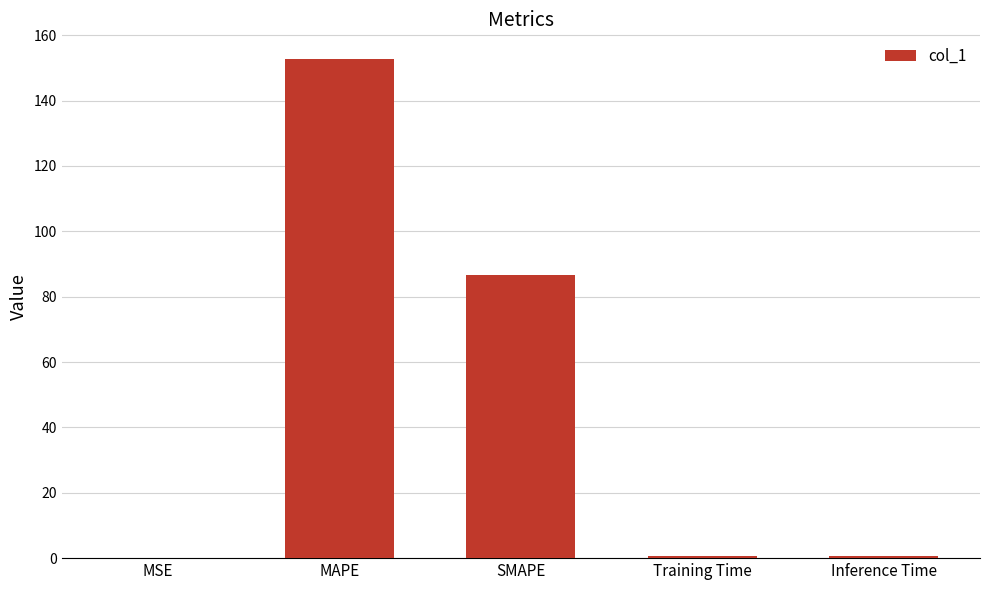

The chart shows a value of 86.6 at SMAPE. True or false?

True